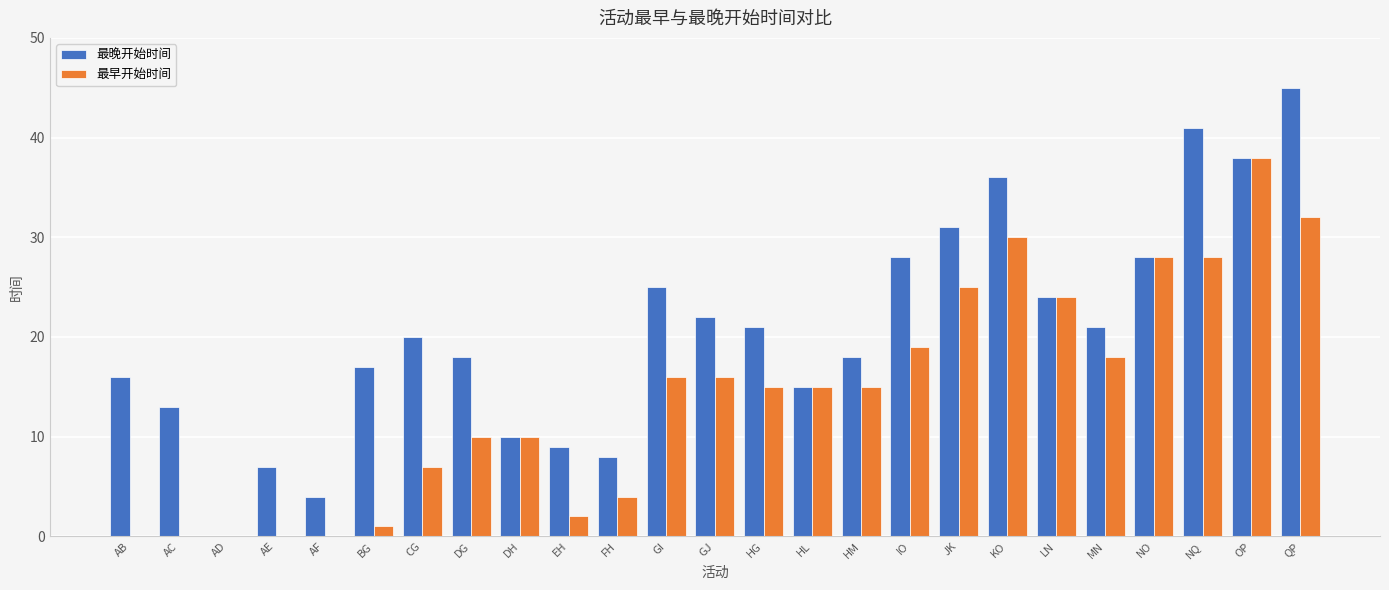

What is the difference between the 最晚开始时间 values at BG and JK?

14